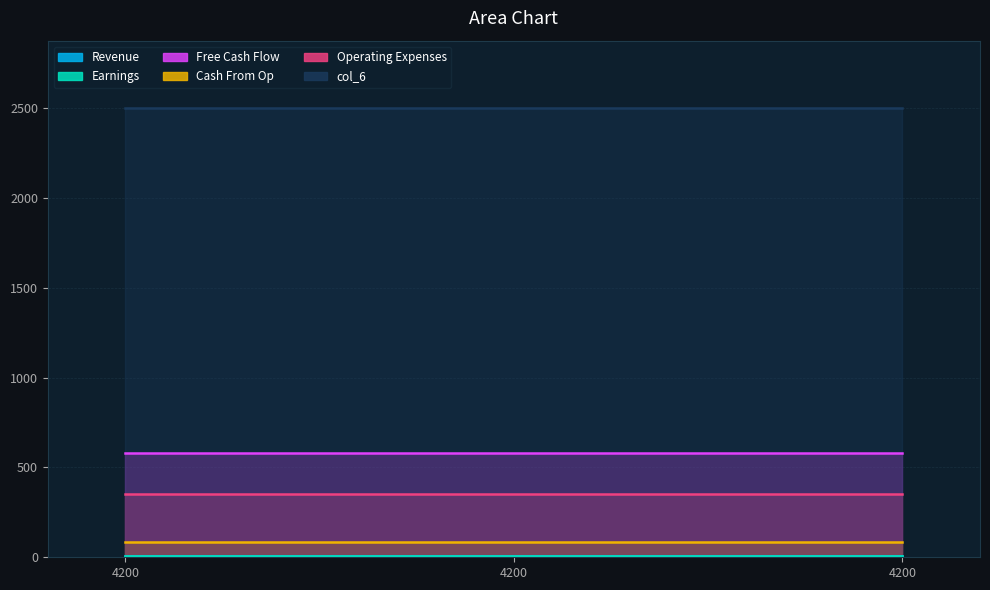

The col_3 series shows 580 at 4200. True or false?

True